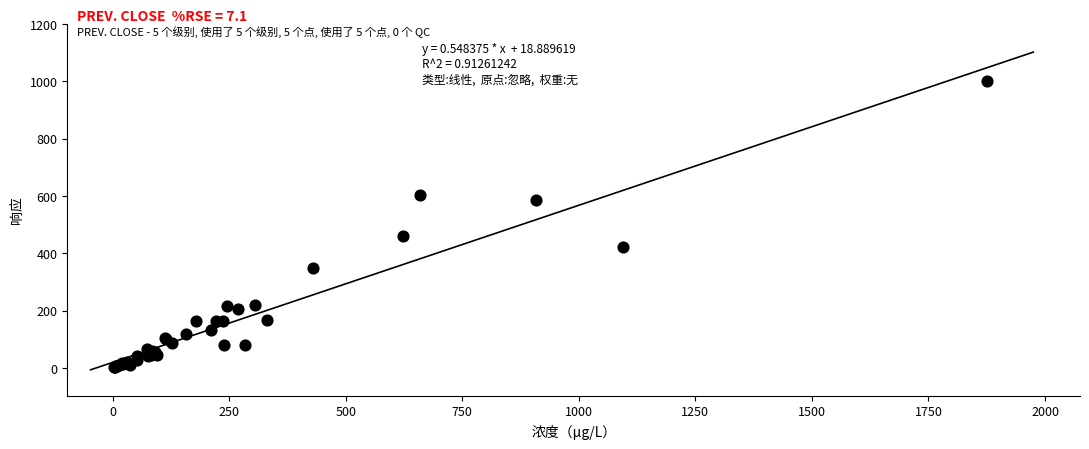

What Y value in the scatter plot is closest to 501?

461.6